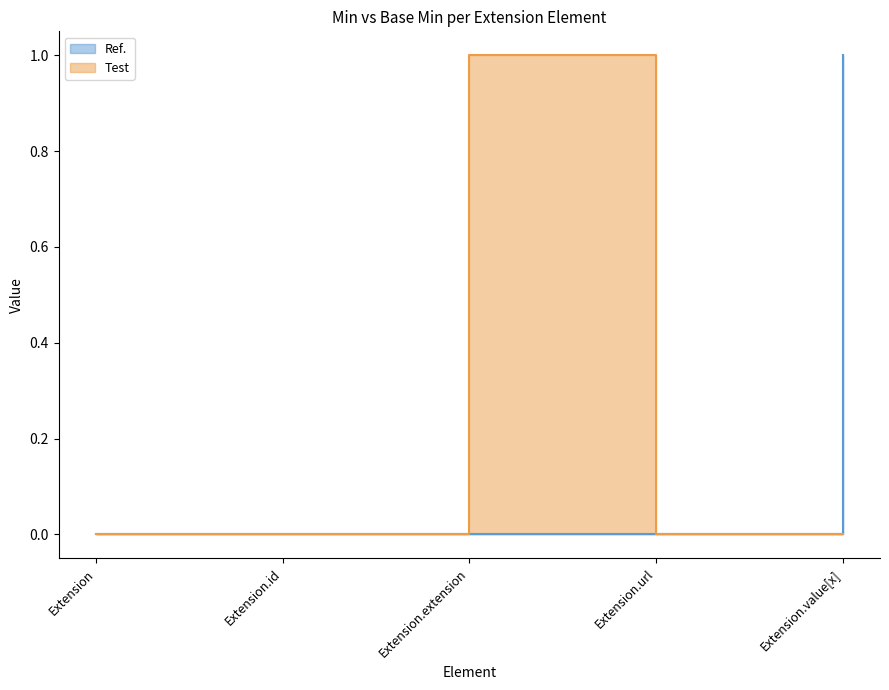

True or false: Ref. has a value of 2 at Extension.value[x].

False